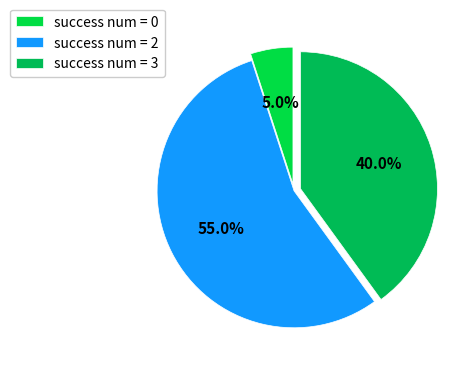

How many segments does this pie chart have?

3